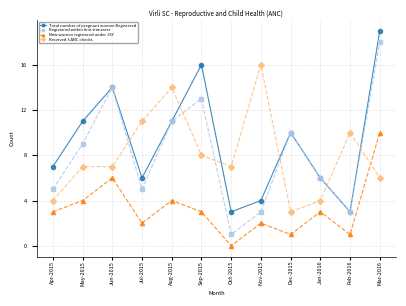

True or false: Registered within first trimester and New women registered under JSY cross at least once.

False